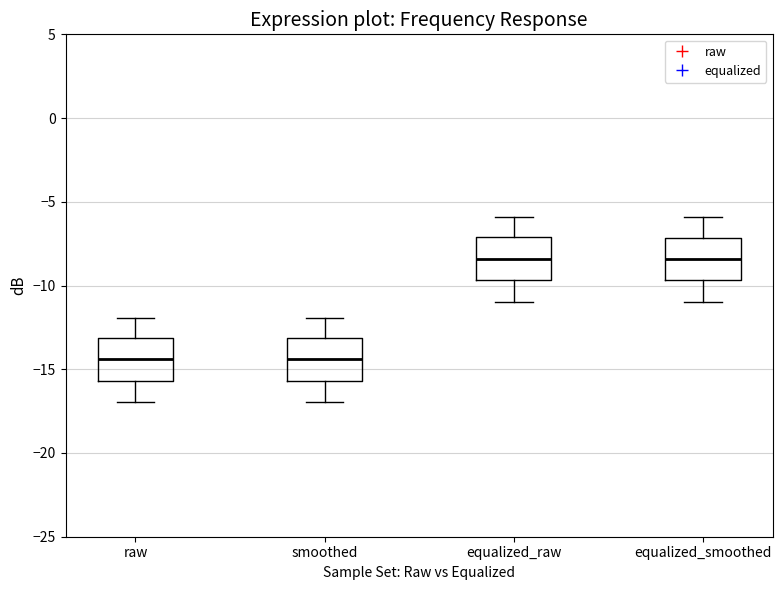

Reading left to right, transcribe this box plot: for each box, give where its median line is, the range the box spans, and where its two whiskers end, as read against the y-axis. The values are not printed on the chart, so give them approximately, as read against the axis.

raw: median -14.5, box -15.5 to -13.0, whiskers -17.0 to -12.0
smoothed: median -14.5, box -15.5 to -13.0, whiskers -17.0 to -12.0
equalized_raw: median -8.5, box -9.5 to -7.0, whiskers -11.0 to -6.0
equalized_smoothed: median -8.5, box -9.5 to -7.0, whiskers -11.0 to -6.0